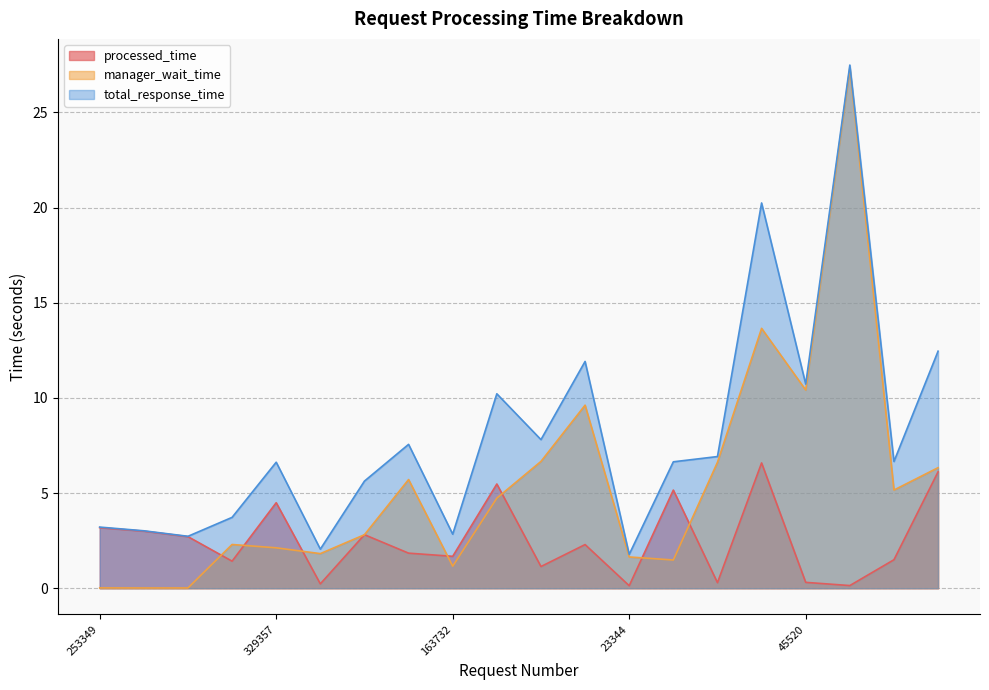

True or false: total_response_time and processed_time intersect in this chart.

False